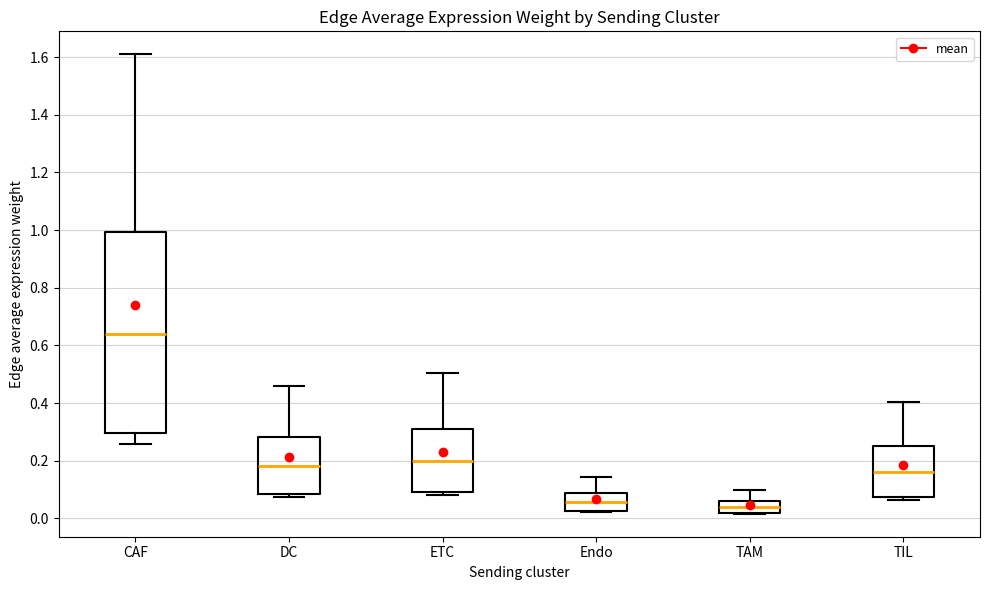

Reading left to right, transcribe this box plot: for each box, give where its median line is, the range the box spans, and where its two whiskers end, as read against the y-axis. The values are not printed on the chart, so give them approximately, as read against the axis.

CAF: median 0.64, box 0.30 to 1.00, whiskers 0.26 to 1.60
DC: median 0.18, box 0.08 to 0.28, whiskers 0.08 (just below the box's lower edge) to 0.46
ETC: median 0.20, box 0.10 to 0.32, whiskers 0.08 to 0.50
Endo: median 0.06, box 0.02 to 0.08, whiskers 0.02 to 0.14
TAM: median 0.04, box 0.02 to 0.06, whiskers 0.02 to 0.10
TIL: median 0.16, box 0.08 to 0.24, whiskers 0.06 to 0.40